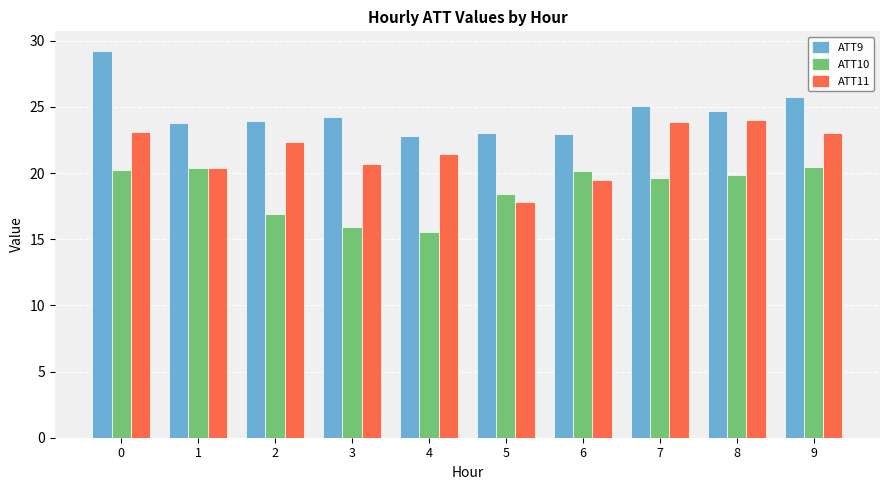

Read the ATT9 value at 9.

25.8